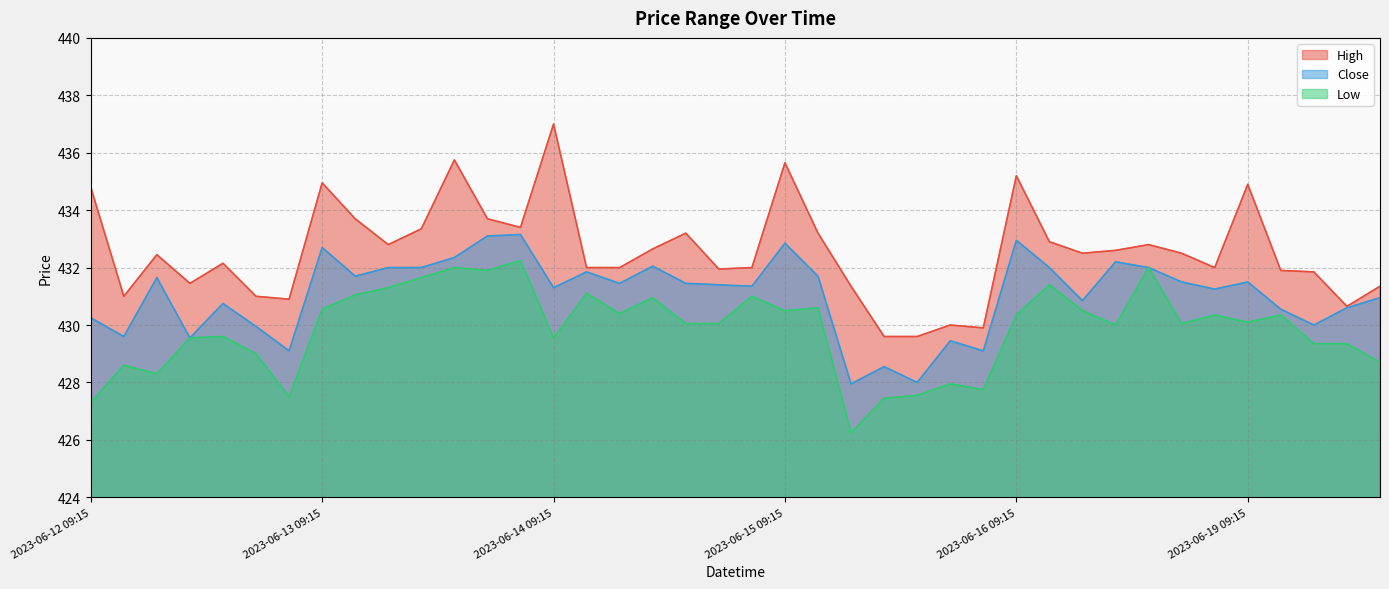

Which series changed the most between 2023-06-12 09:15 and 2023-06-15 11:15?

High